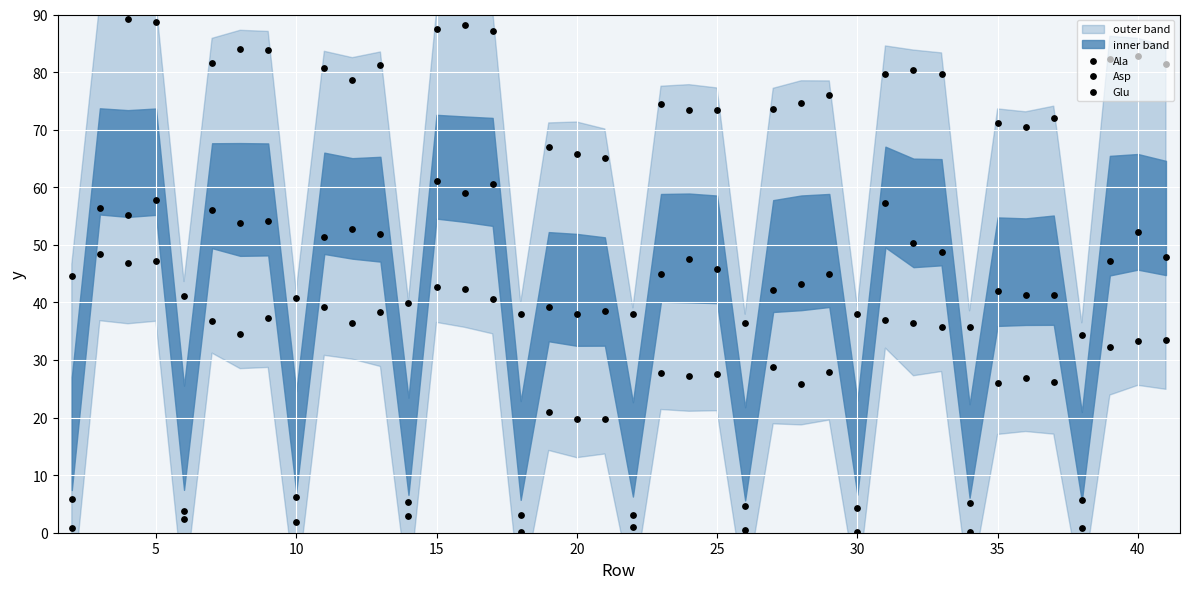

At how many categories does at least one series exceed 14?

40